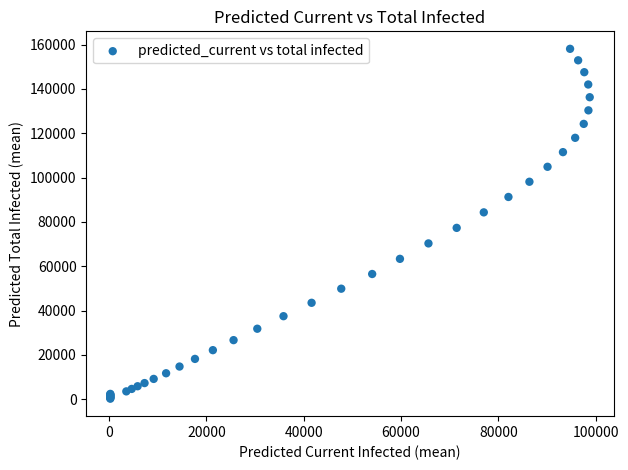

What Y value in the scatter plot is closest to 79175?

77315